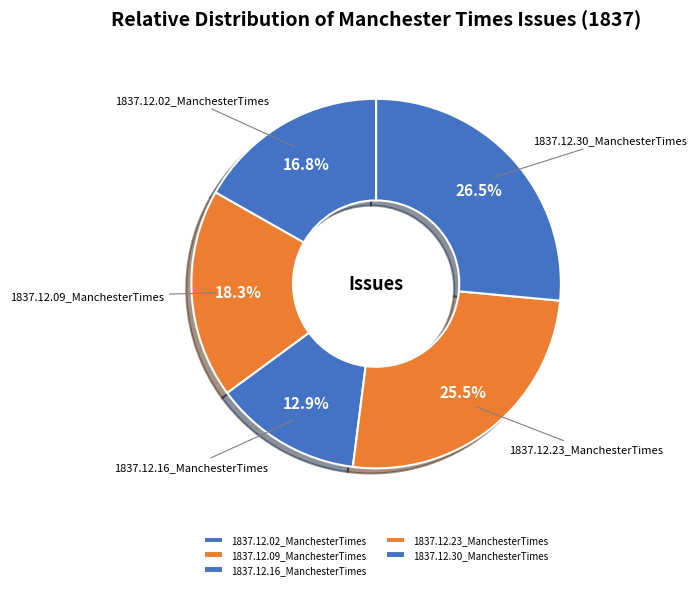

Count the number of slices in the pie.

5